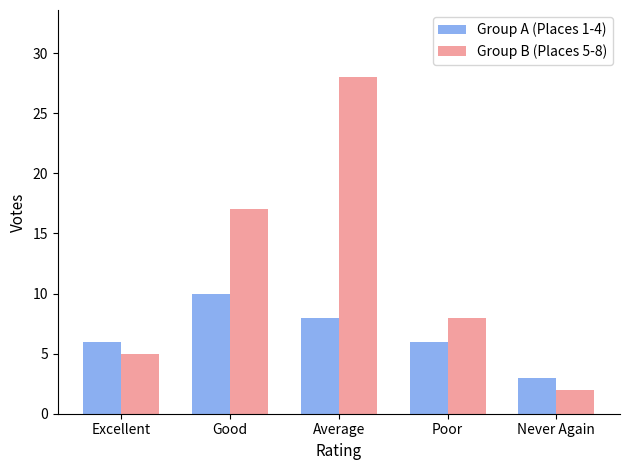

The Group B (Places 5-8) series shows 5 at Excellent. True or false?

True